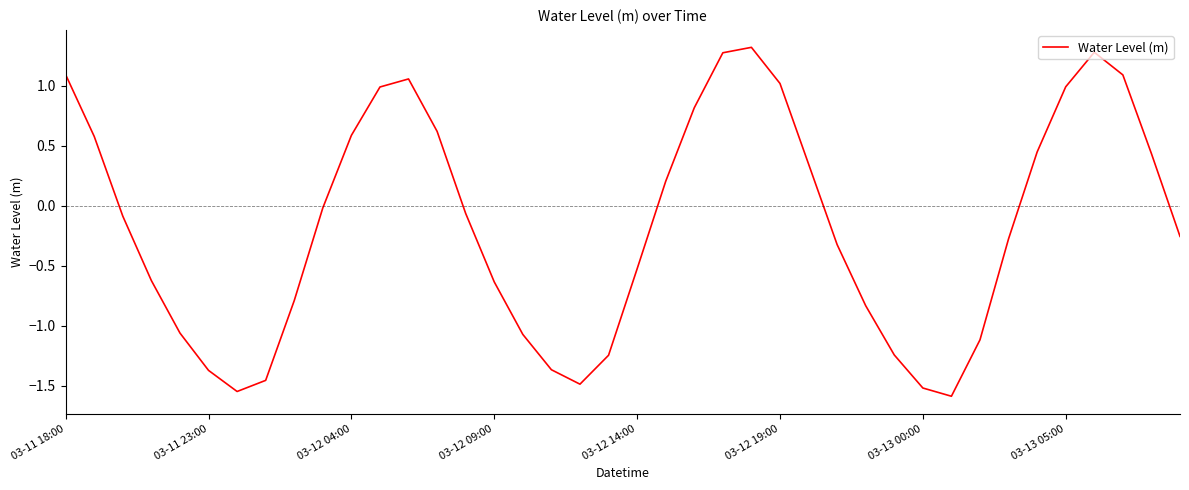

What is the smallest value displayed?

-1.6